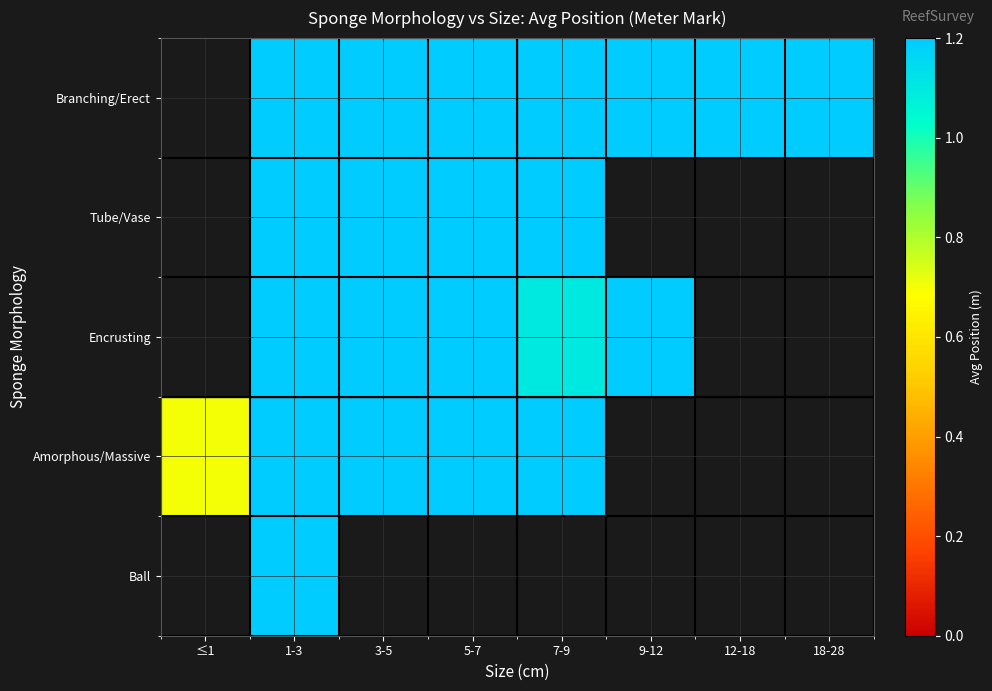

Which series has the widest spread of values?

Amorphous/Massive